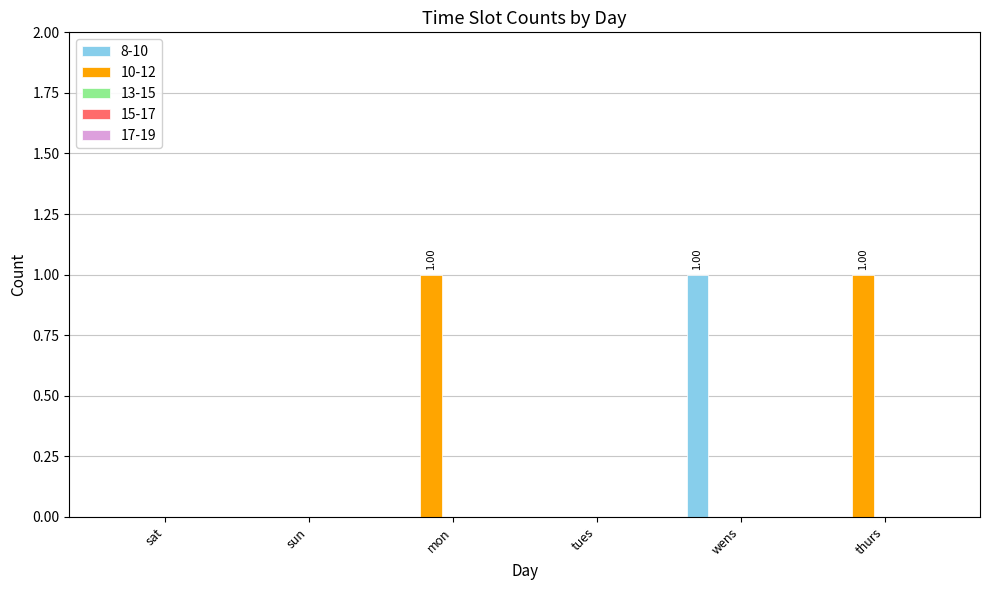

True or false: 8-10 has a value of 0 at thurs.

True